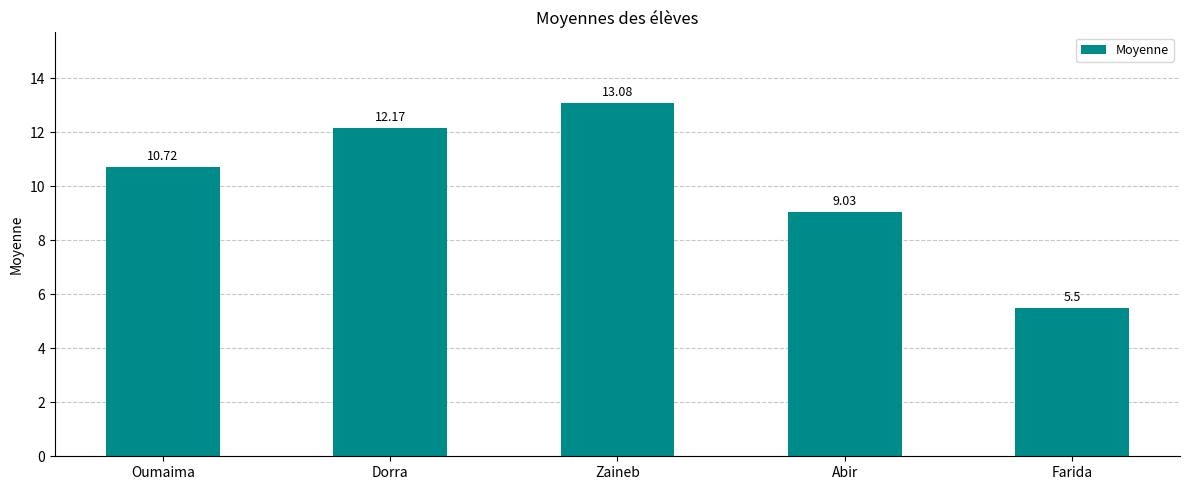

What is the label of the 3rd bar from the right?

Zaineb